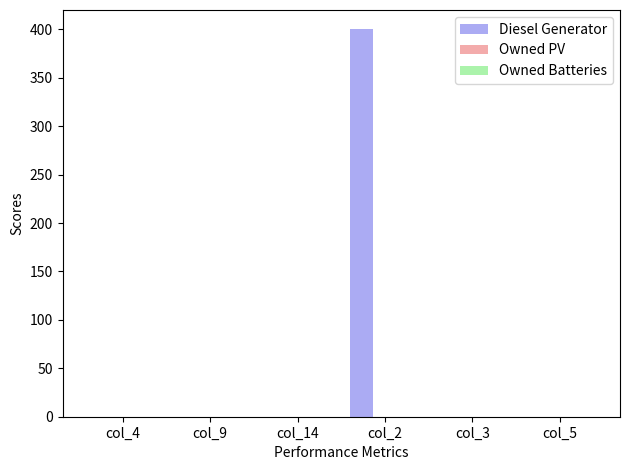

What is the greatest value displayed?

400